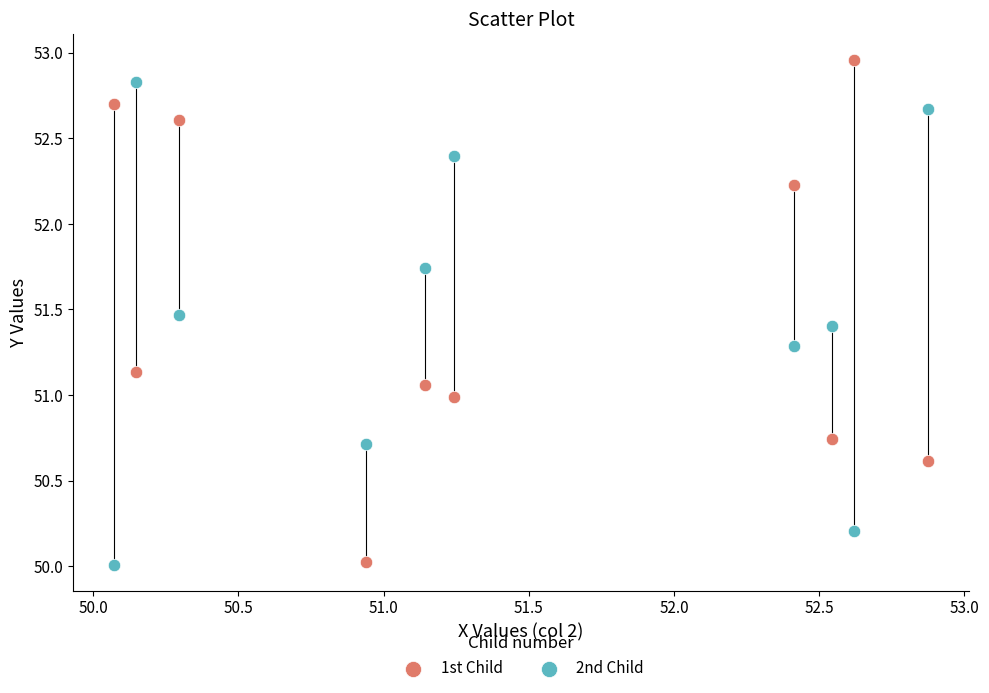

Which series has the widest spread of Y values?

1st Child